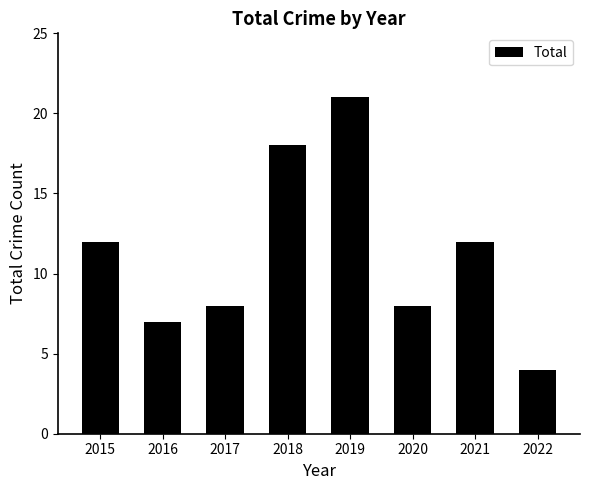

Which has a higher value, 2021 or 2016?

2021